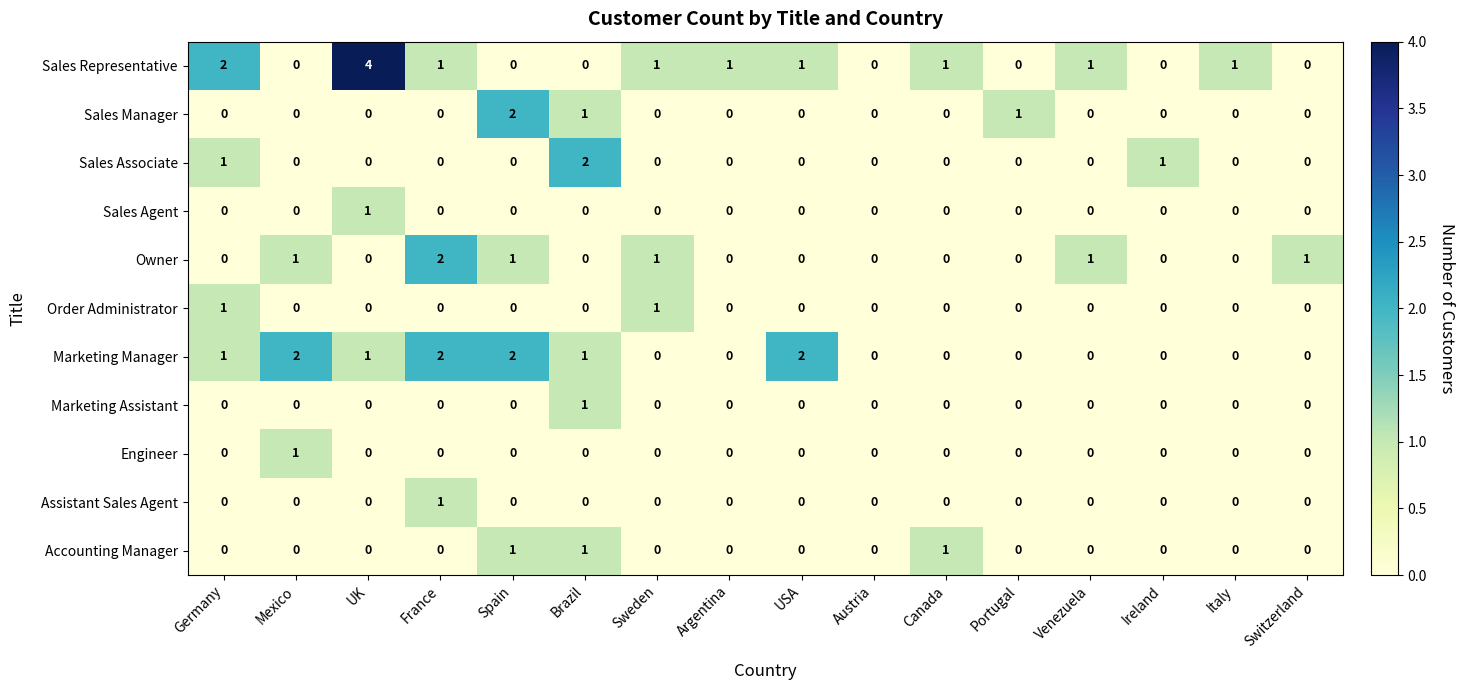

What is the greatest value displayed?

4